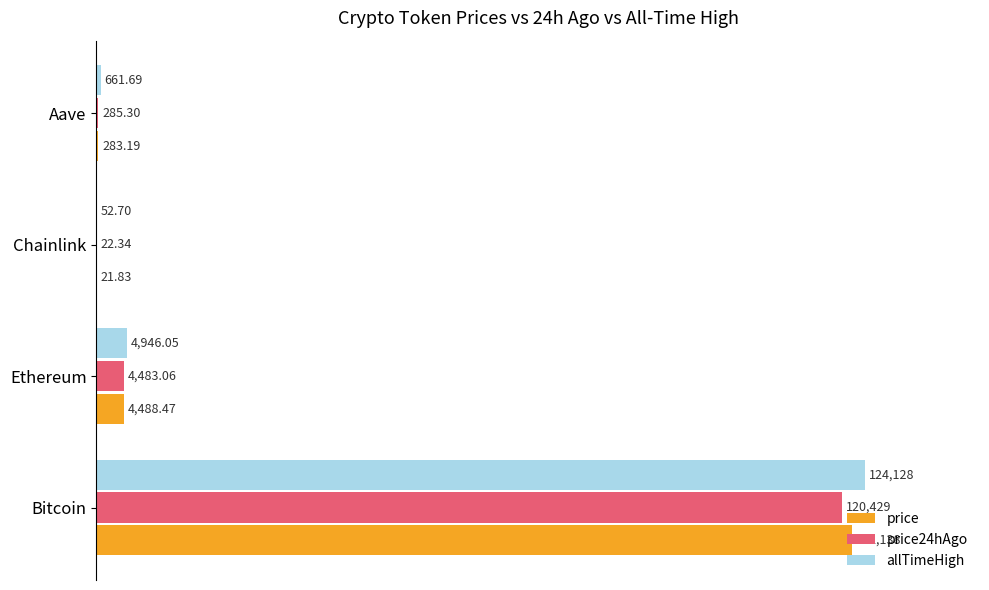

List the series in order of their overall mean, lowest first.

price24hAgo, price, allTimeHigh